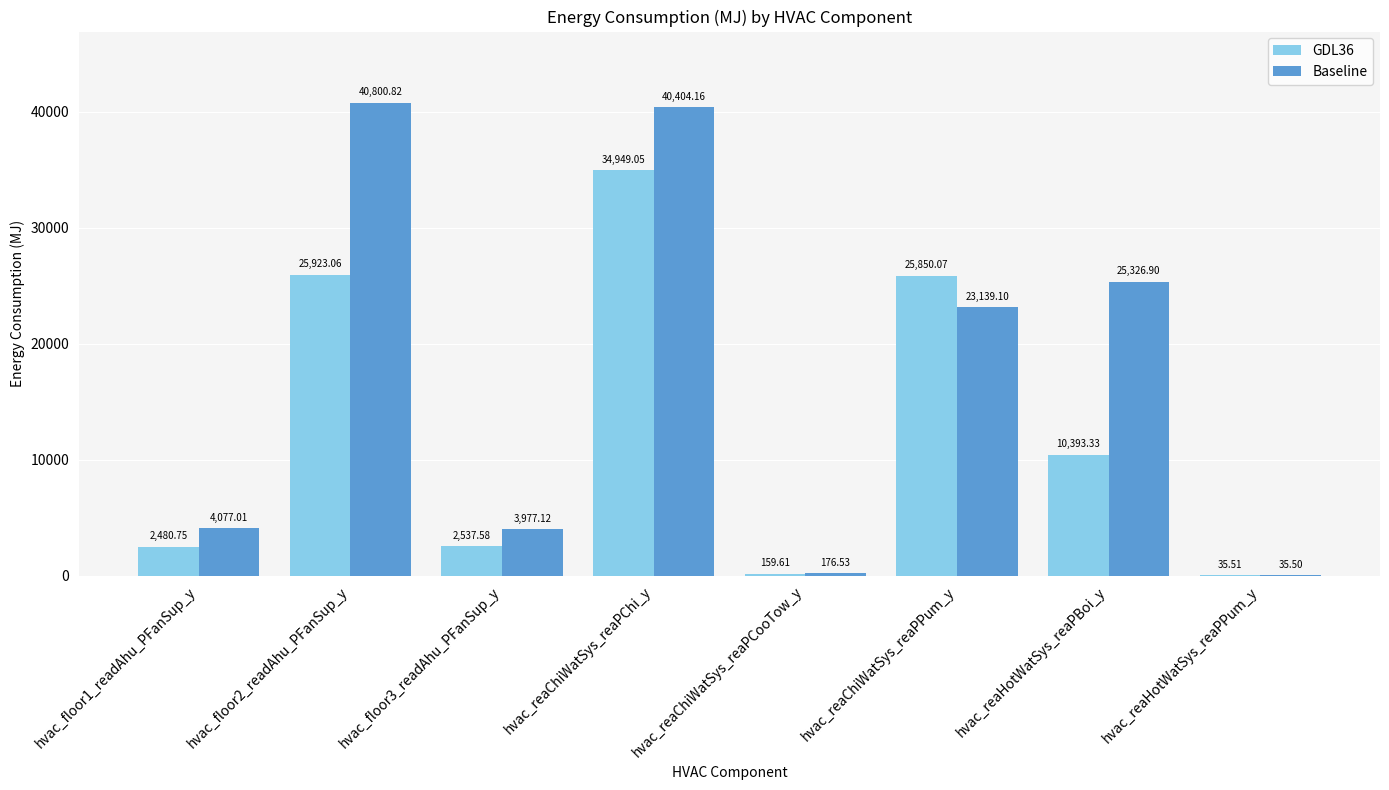

Is the value of GDL36 at hvac_reaChiWatSys_reaPCooTow_y greater than the value of Baseline at hvac_reaChiWatSys_reaPChi_y?

No